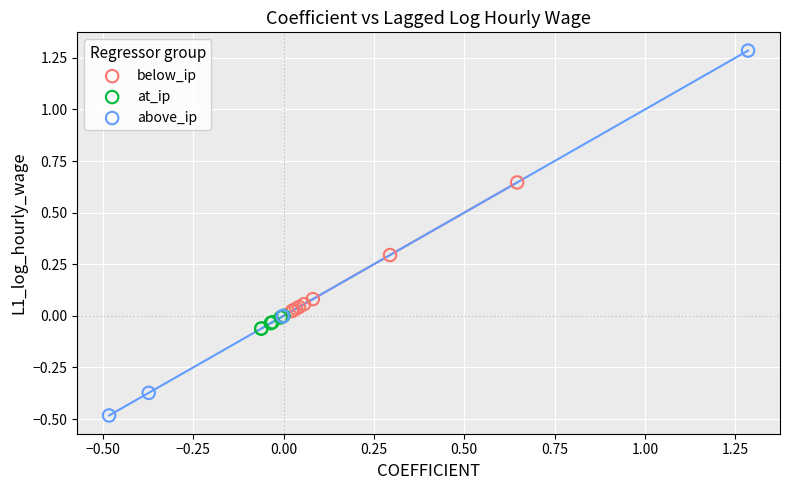

Which series reaches the maximum Y coordinate?

above_ip